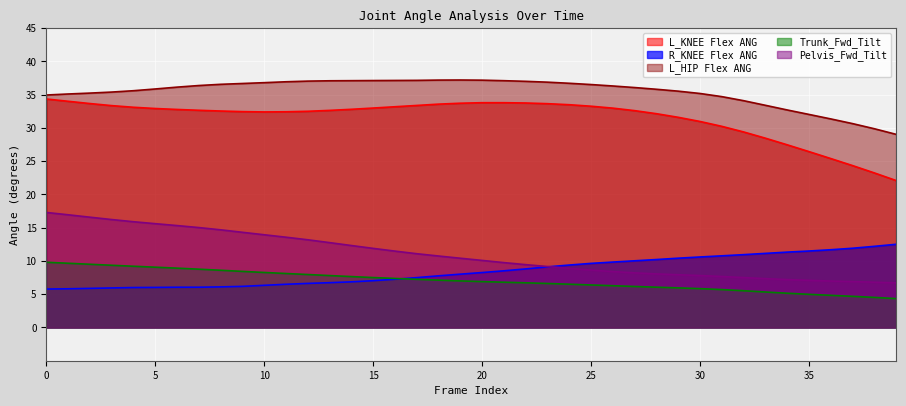

True or false: Trunk_Fwd_Tilt and L_KNEE Flex ANG cross at least once.

False